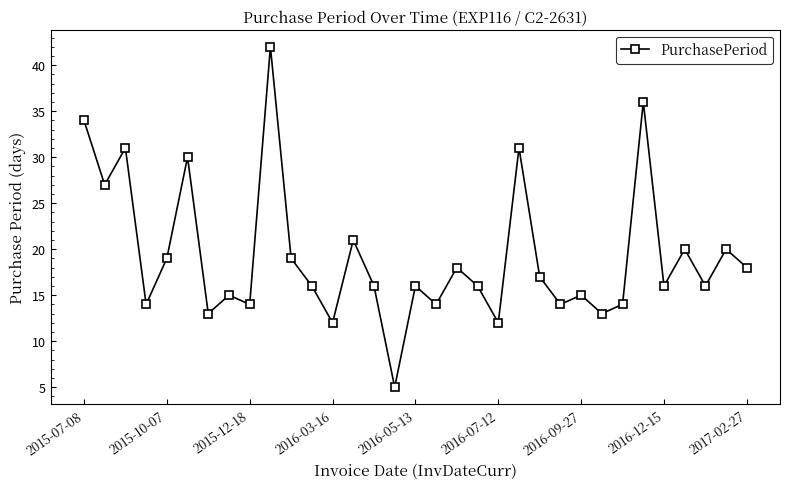

What is the maximum value shown in the chart?

42